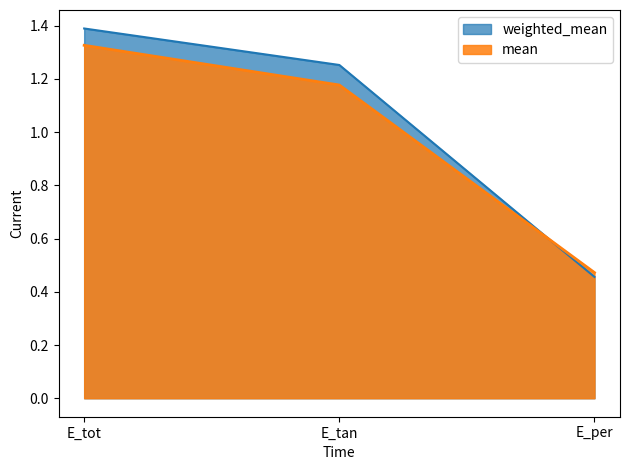

At which category does the chart reach its minimum across all series?

E_per